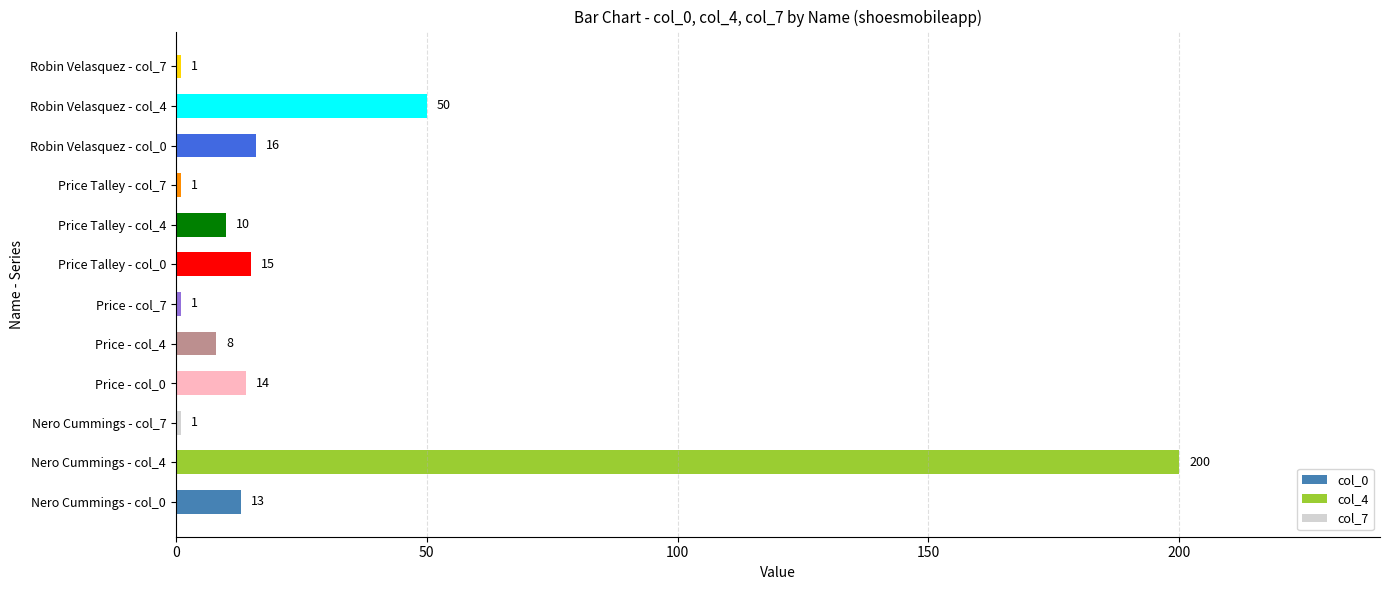

What is the sum of the col_0 values at Nero Cummings and Price Talley?

28